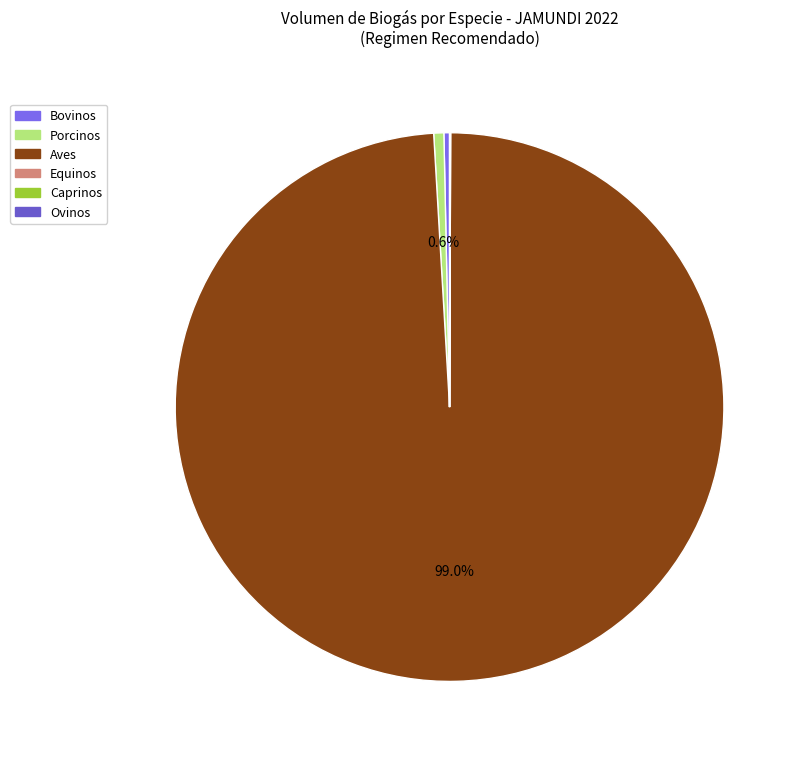

Which slice represents more than half of the pie?

Aves